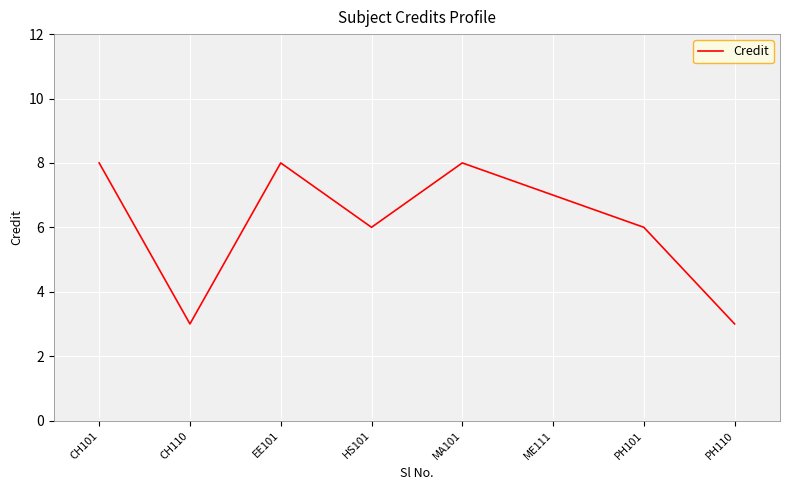

What is the greatest value displayed?

8